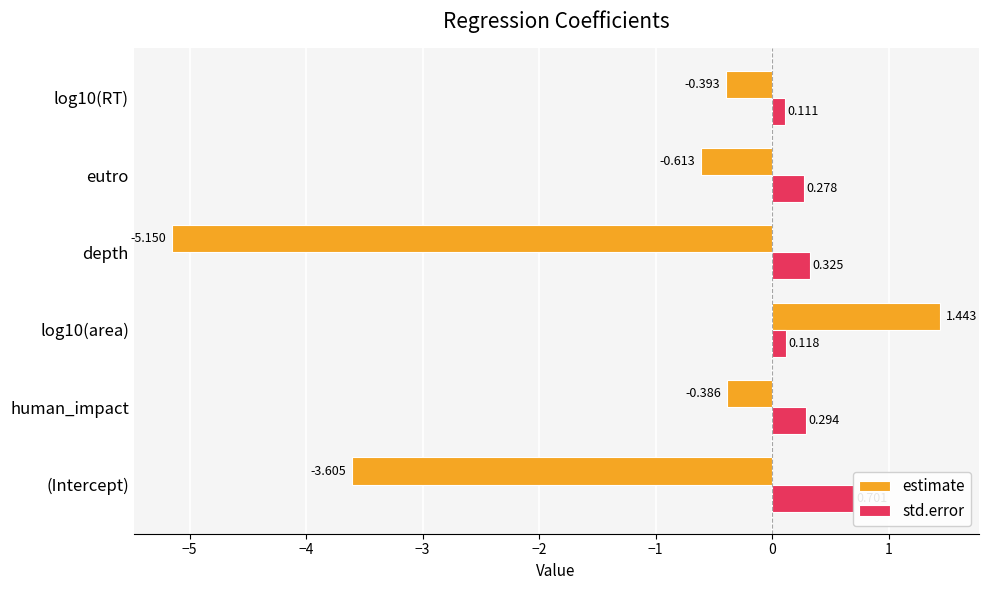

How many bars are there in each group?

2